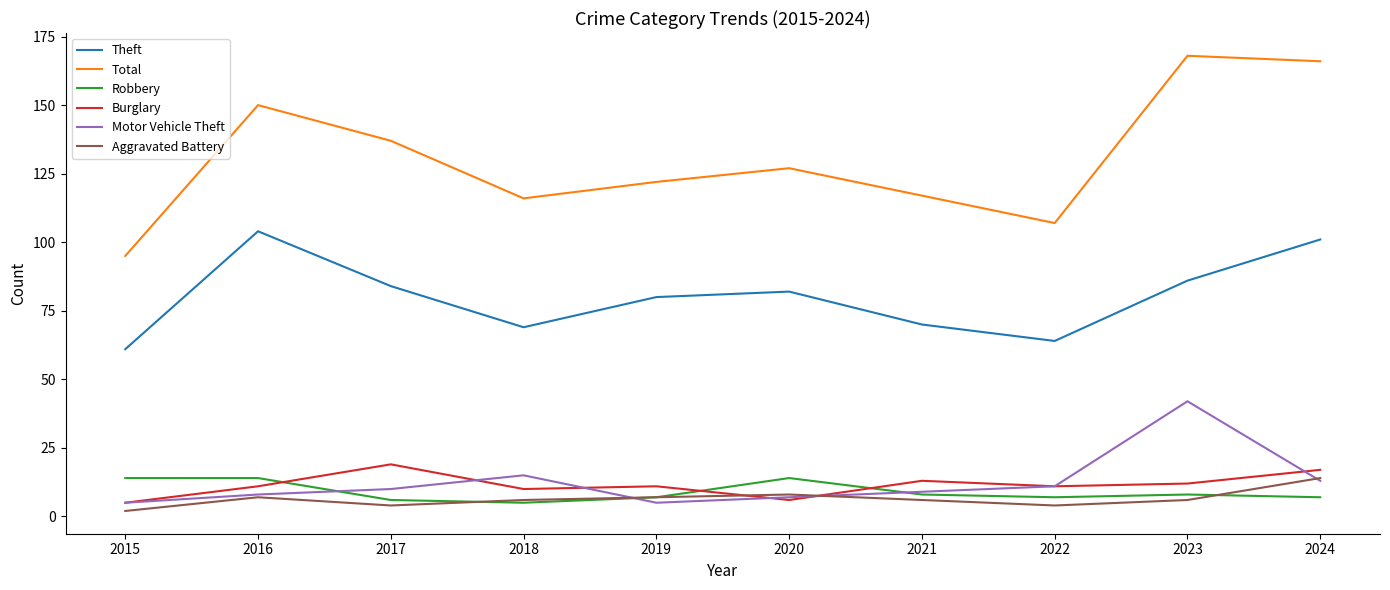

Is it true that Total equals 226 at 2023?

False